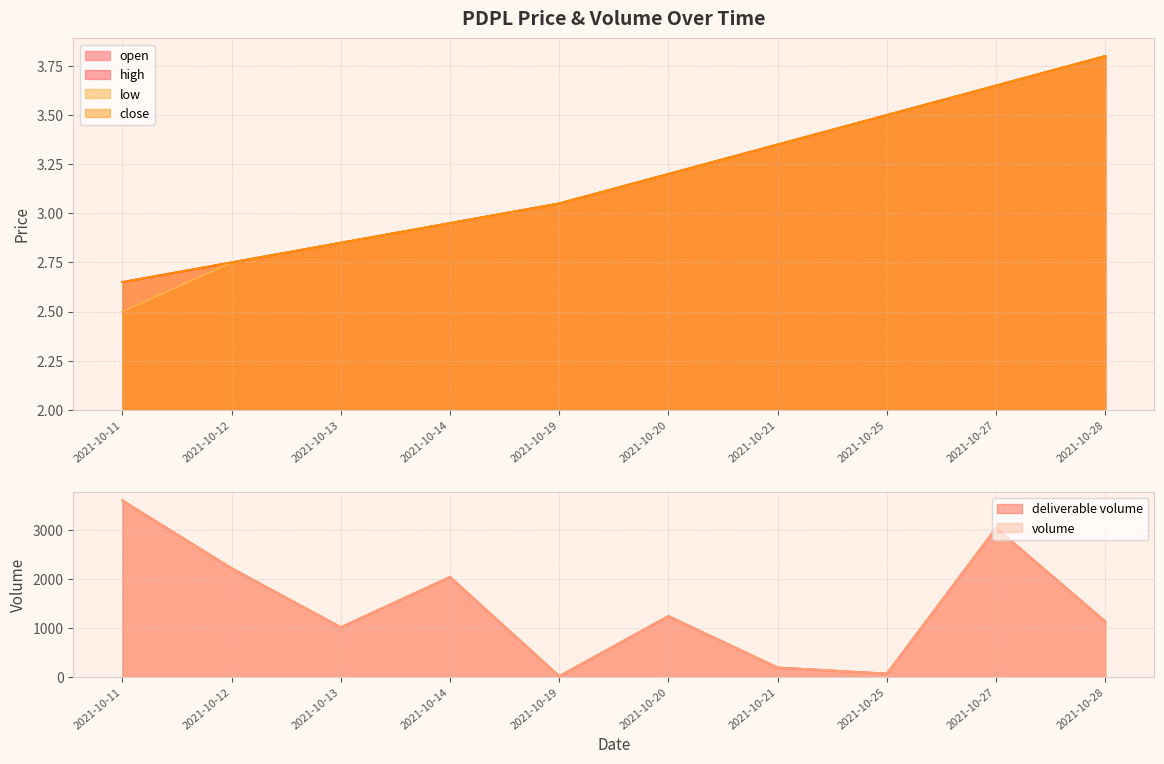

At how many categories does at least one series exceed 3?

6